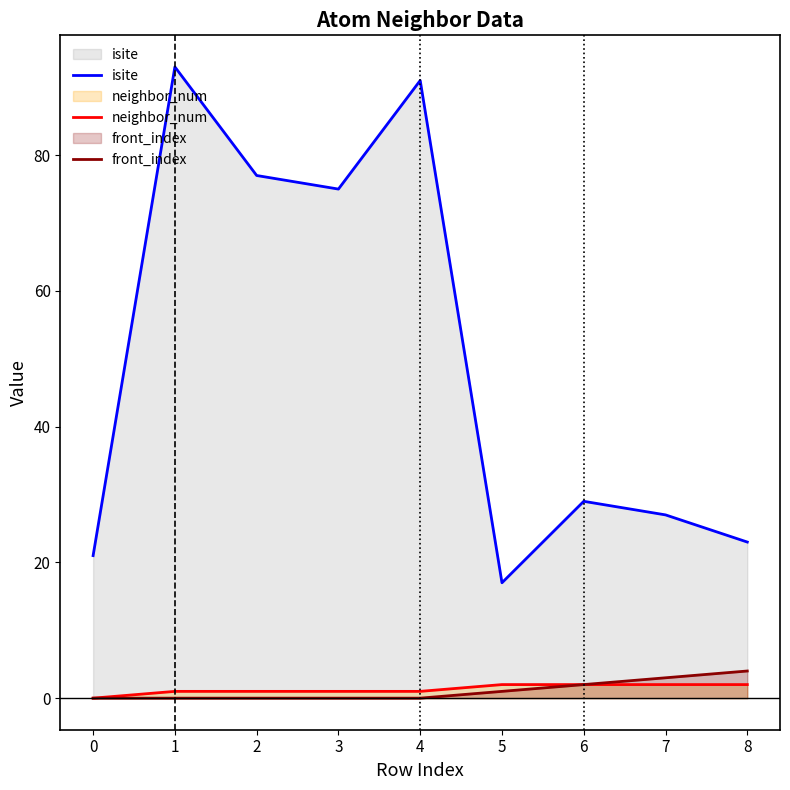

How many values in the front_index series exceed 0?

4